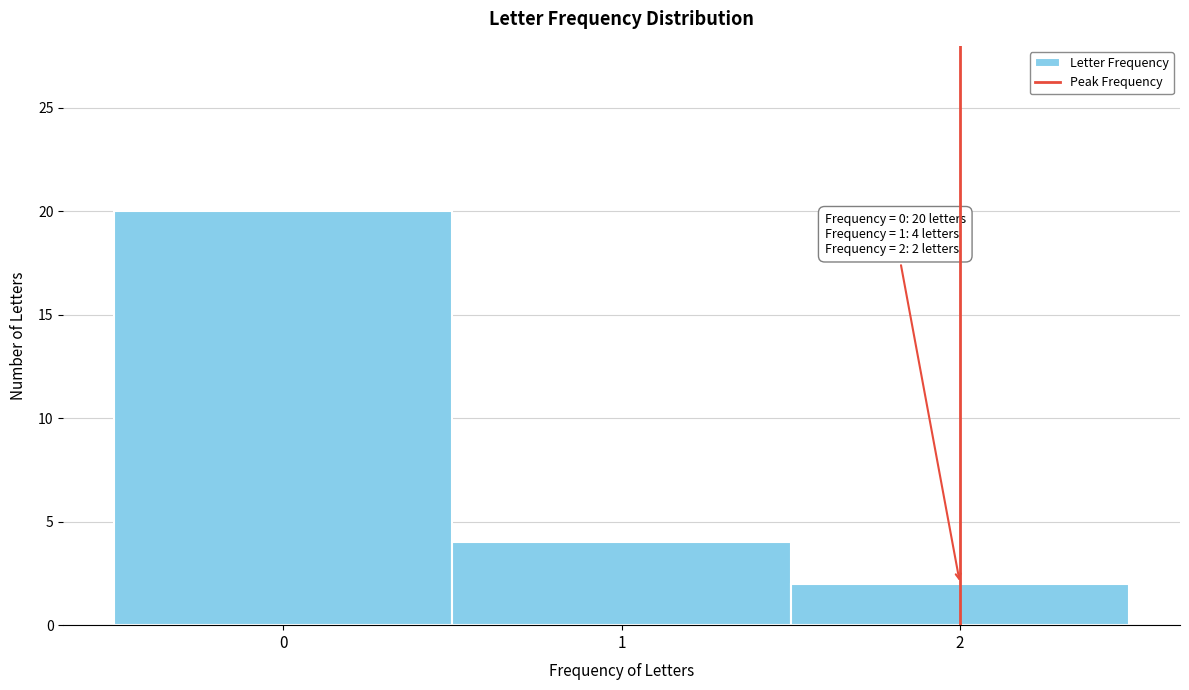

Which range on the x-axis has the tallest bar?

-0.5 to 0.5